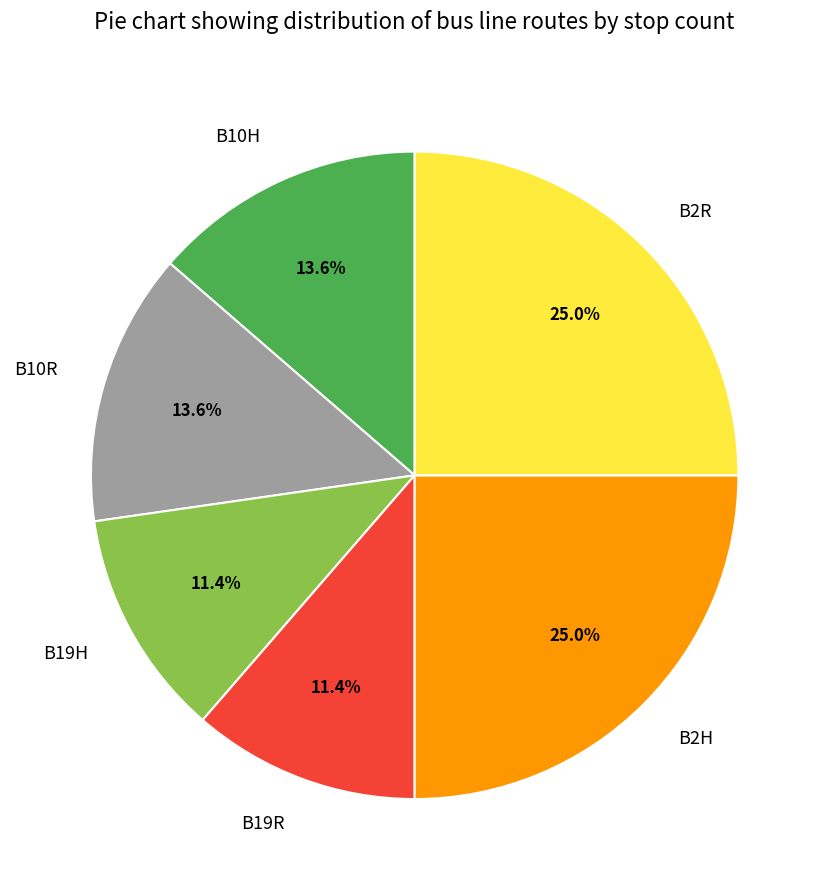

Is B10R the majority of the pie?

No